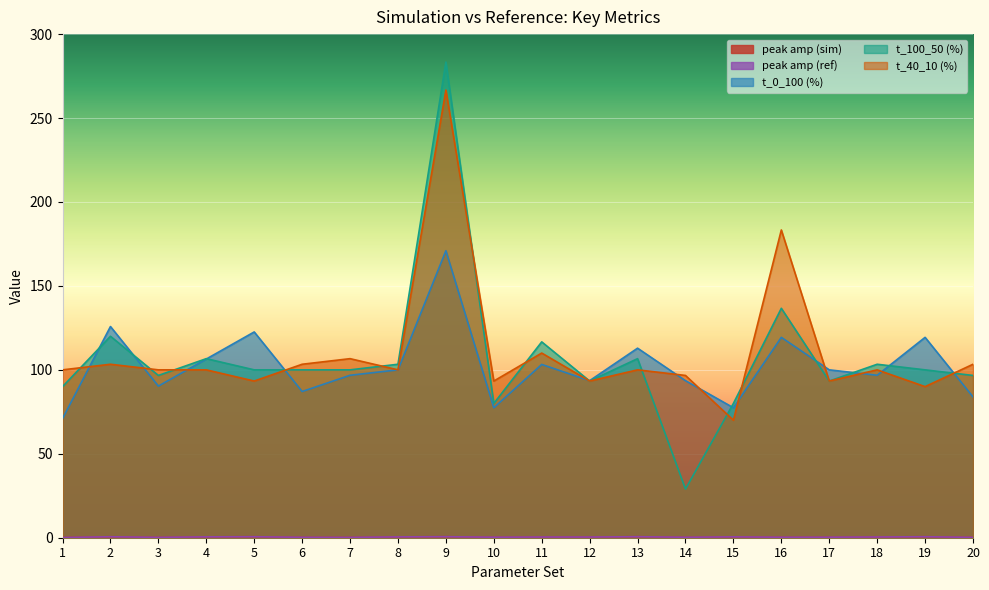

What is the sum of the t_100_50 (%) values at 7 and 5?

200.0